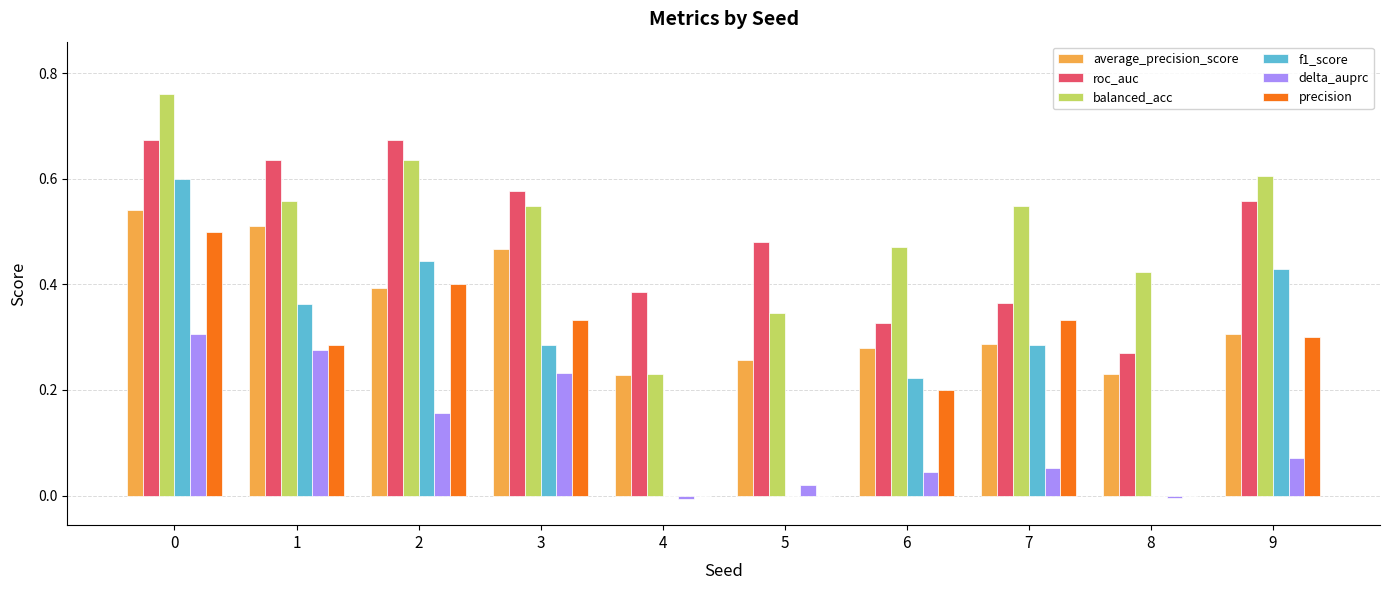

Which series changed the most between 3 and 4?

precision